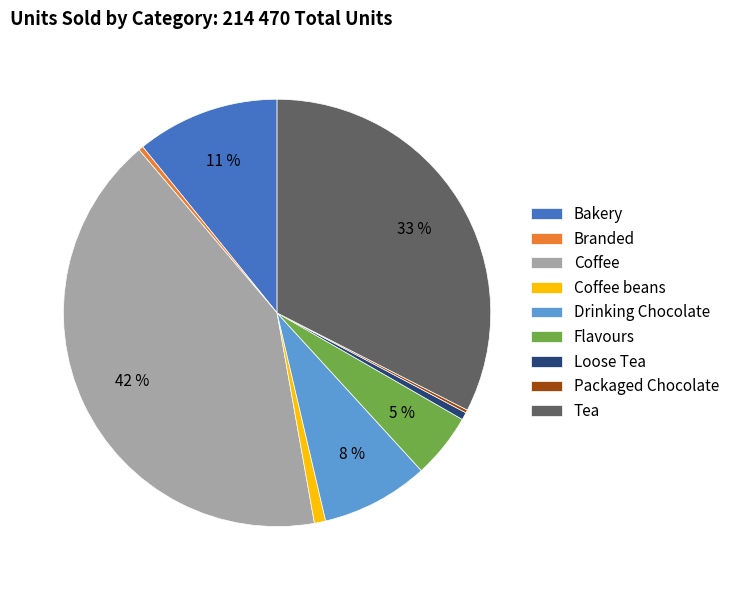

Combined, do Drinking Chocolate and Bakery account for over 50%?

No